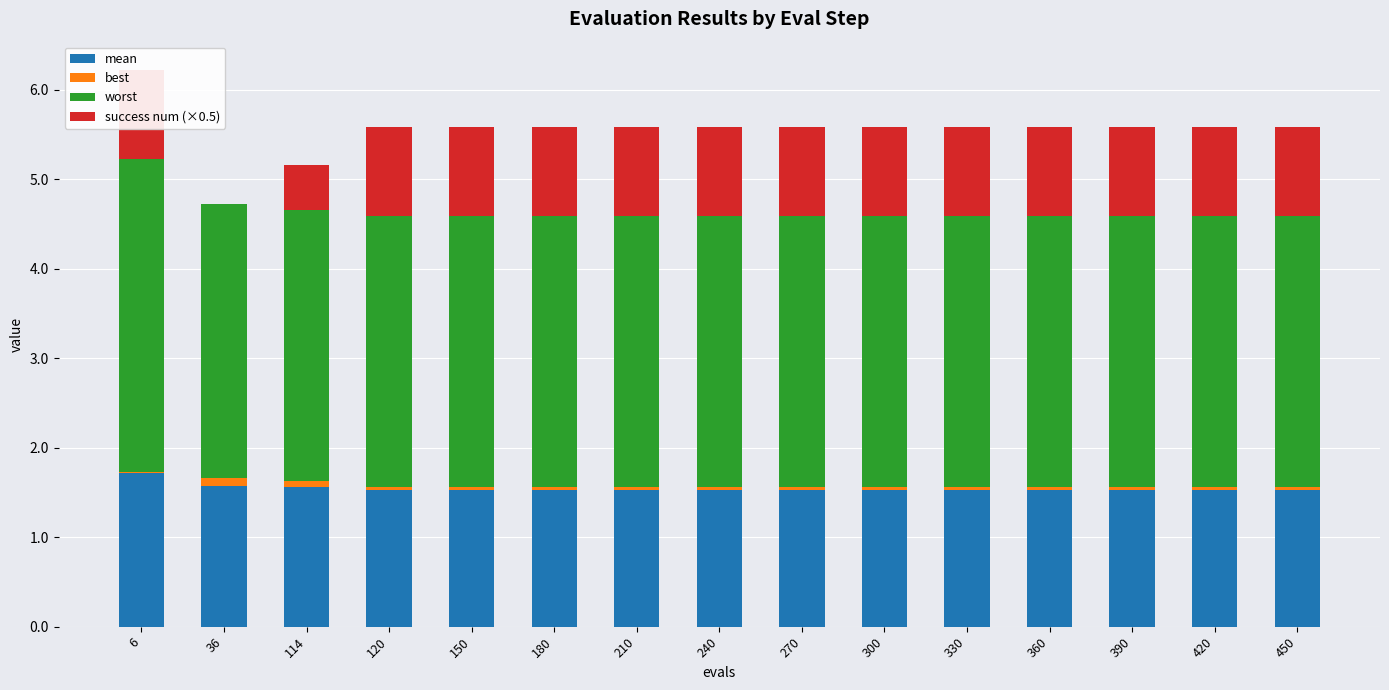

What are all the series names shown in the legend?

mean, best, worst, success num (×0.5)